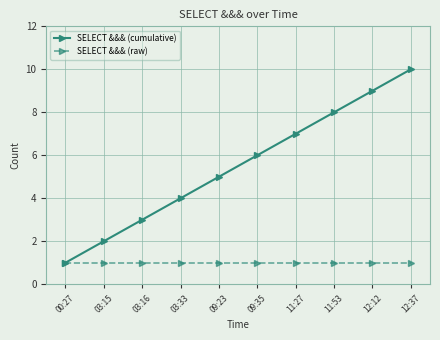

The SELECT &&& (cumulative) series shows 5 at 03:16. True or false?

False